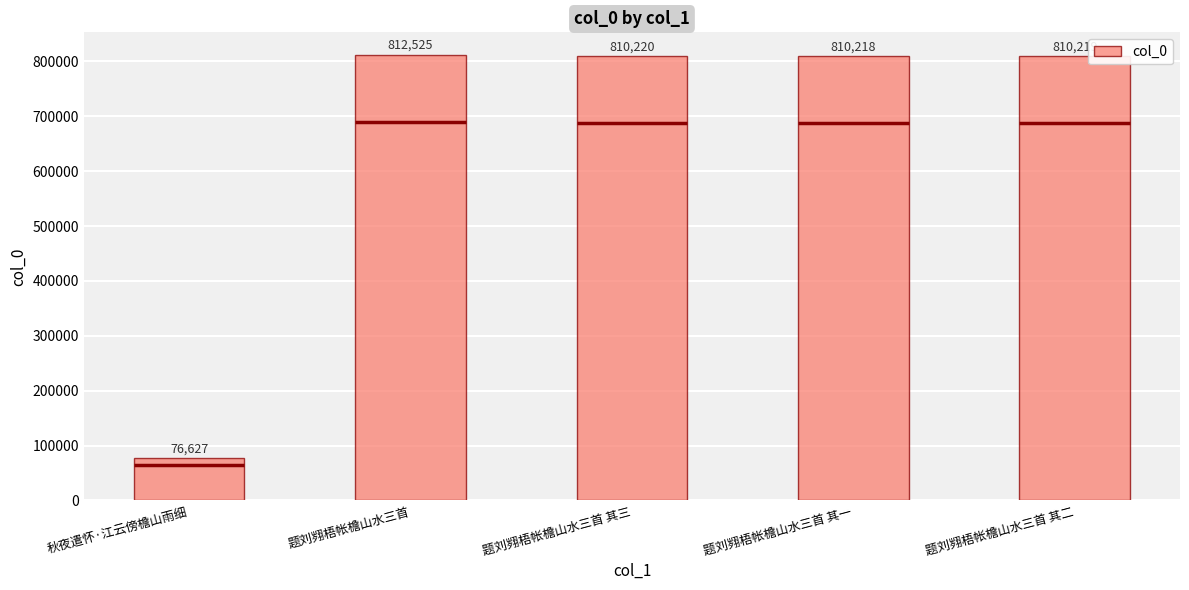

What is the change in value from 题刘翙梧帐檐山水三首 to 题刘翙梧帐檐山水三首 其一?

-2307